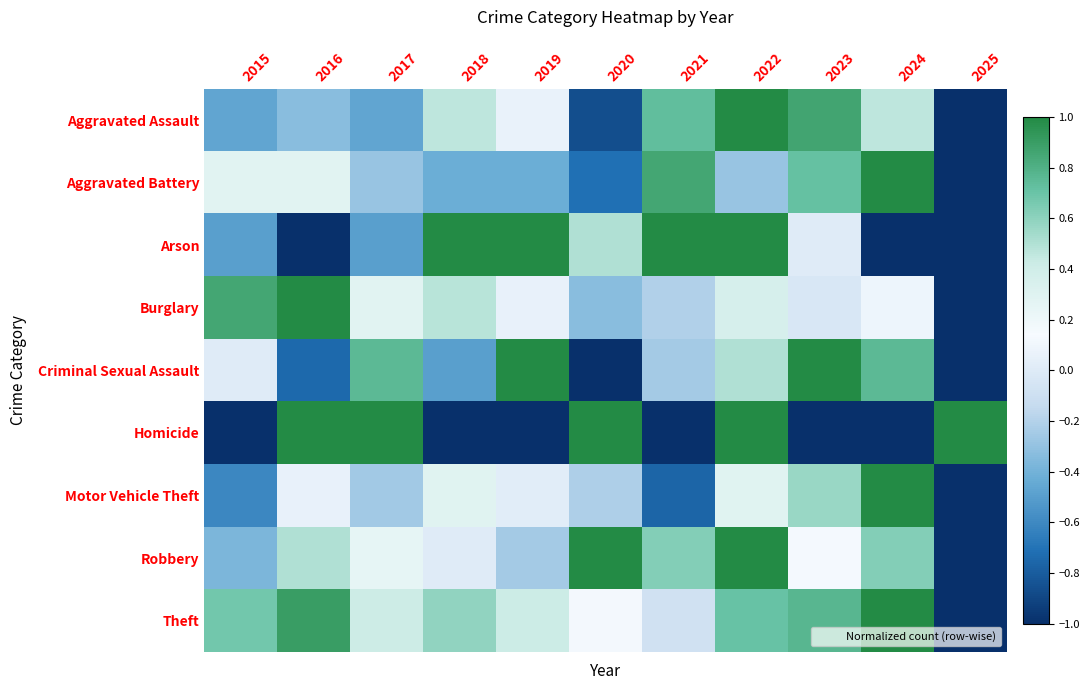

Which series has the largest total across all categories?

Theft